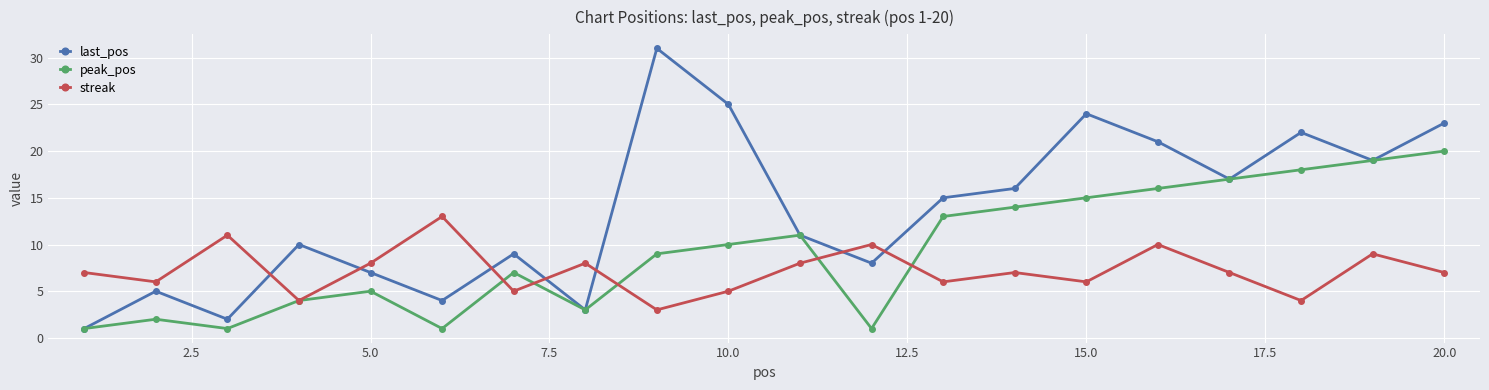

Which series has the largest total across all categories?

last_pos